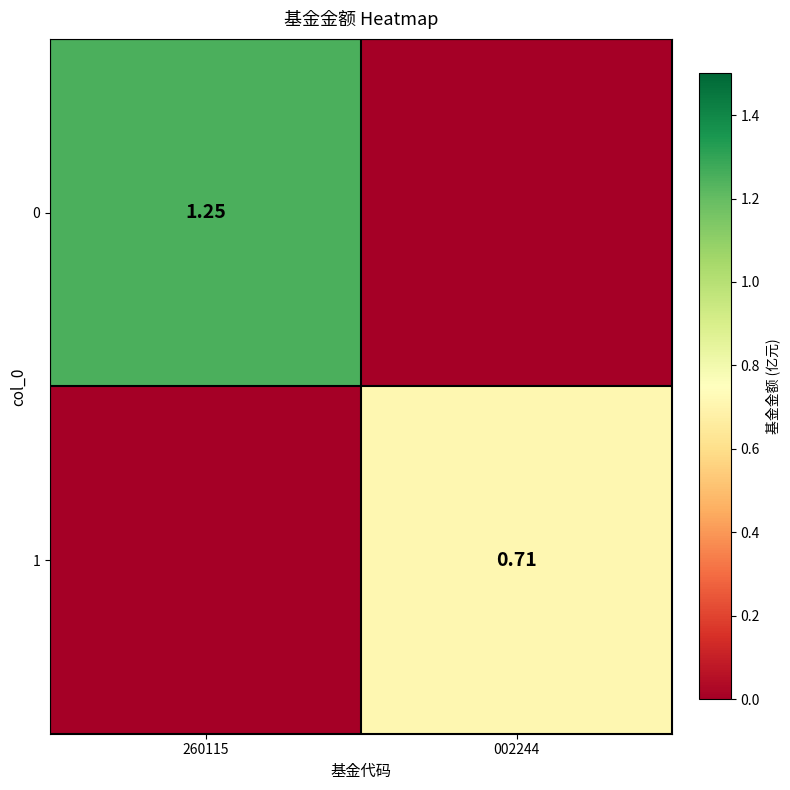

Is the value of 0 at 260115 greater than the value of 1 at 002244?

Yes